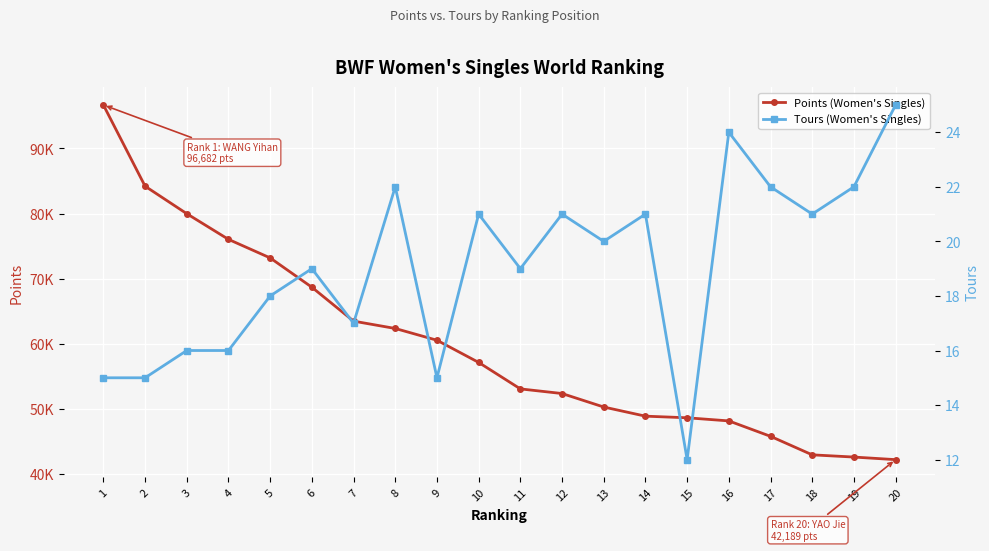

How many data points in Points (Women's Singles) are above 57124?

10